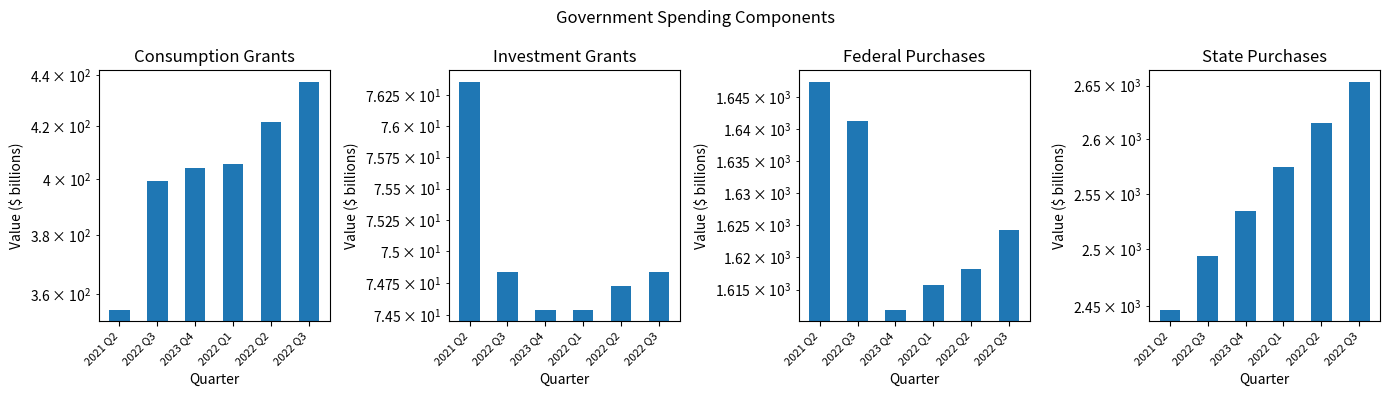

Are the bars horizontal?

No